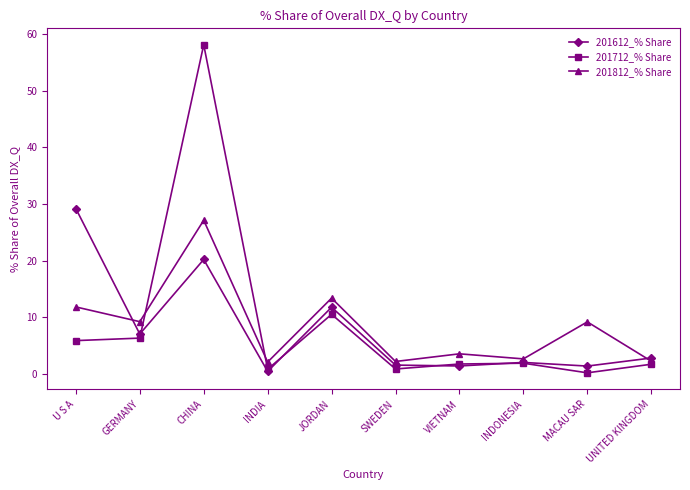

Count the number of categories in the chart.

10